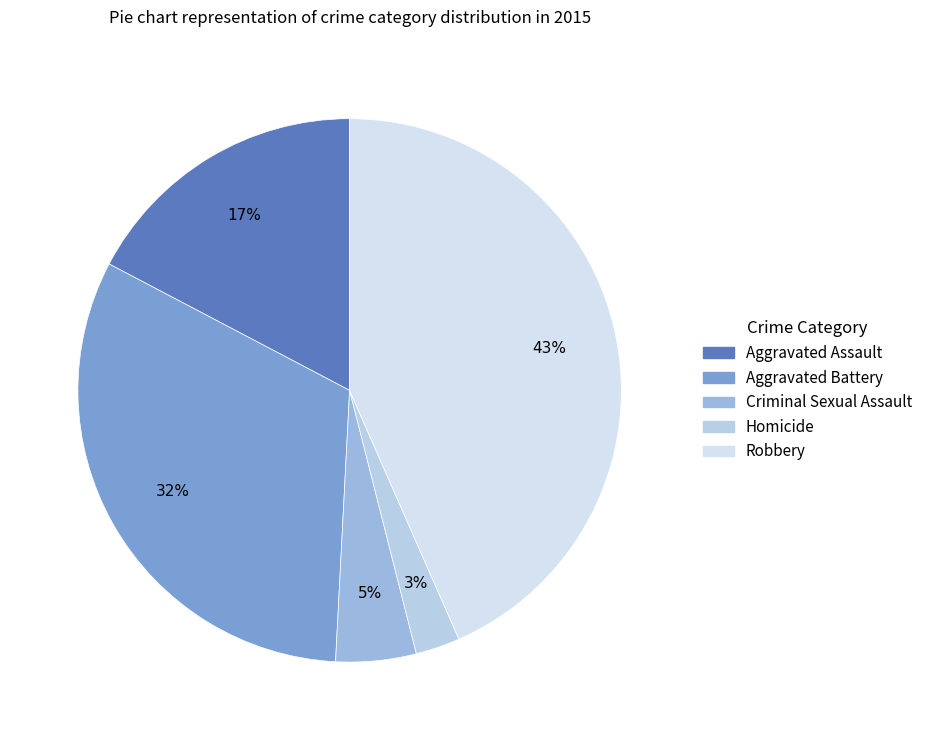

Is it true that Homicide is 3% of the pie?

True